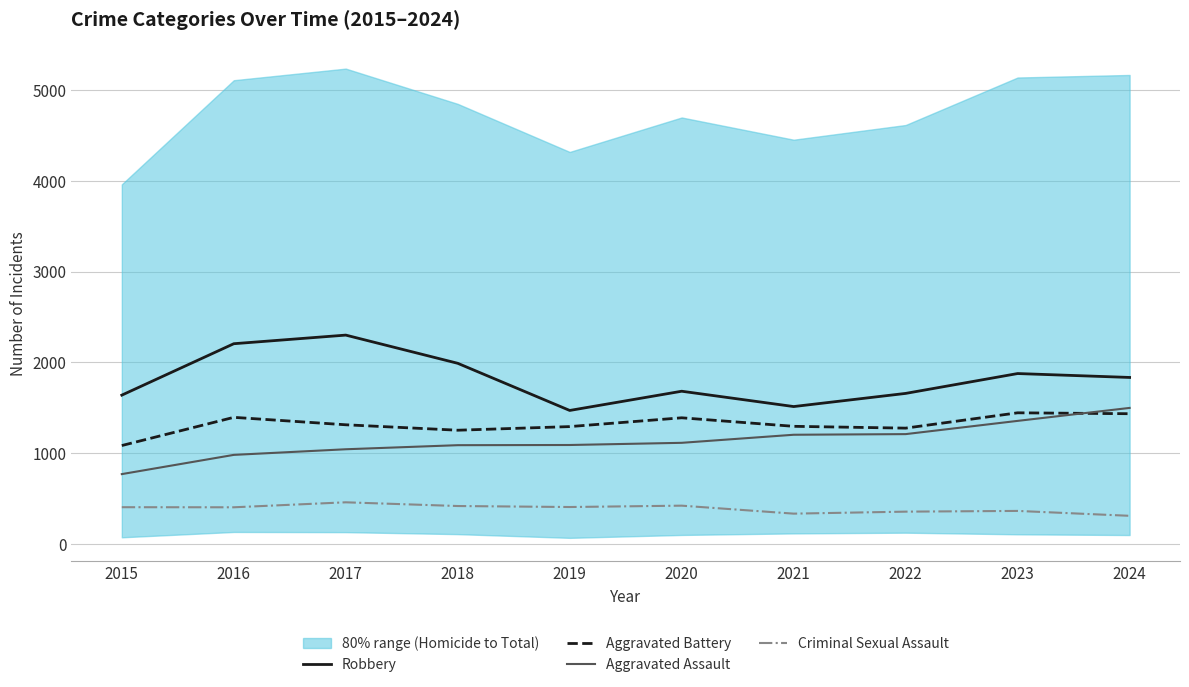

Is this an area chart (filled region under the line)?

No